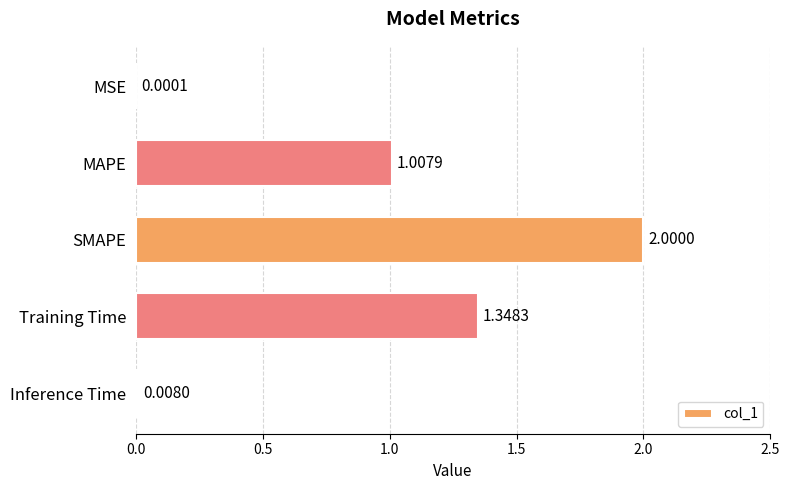

Where is the data nearest to the value 1?

MAPE